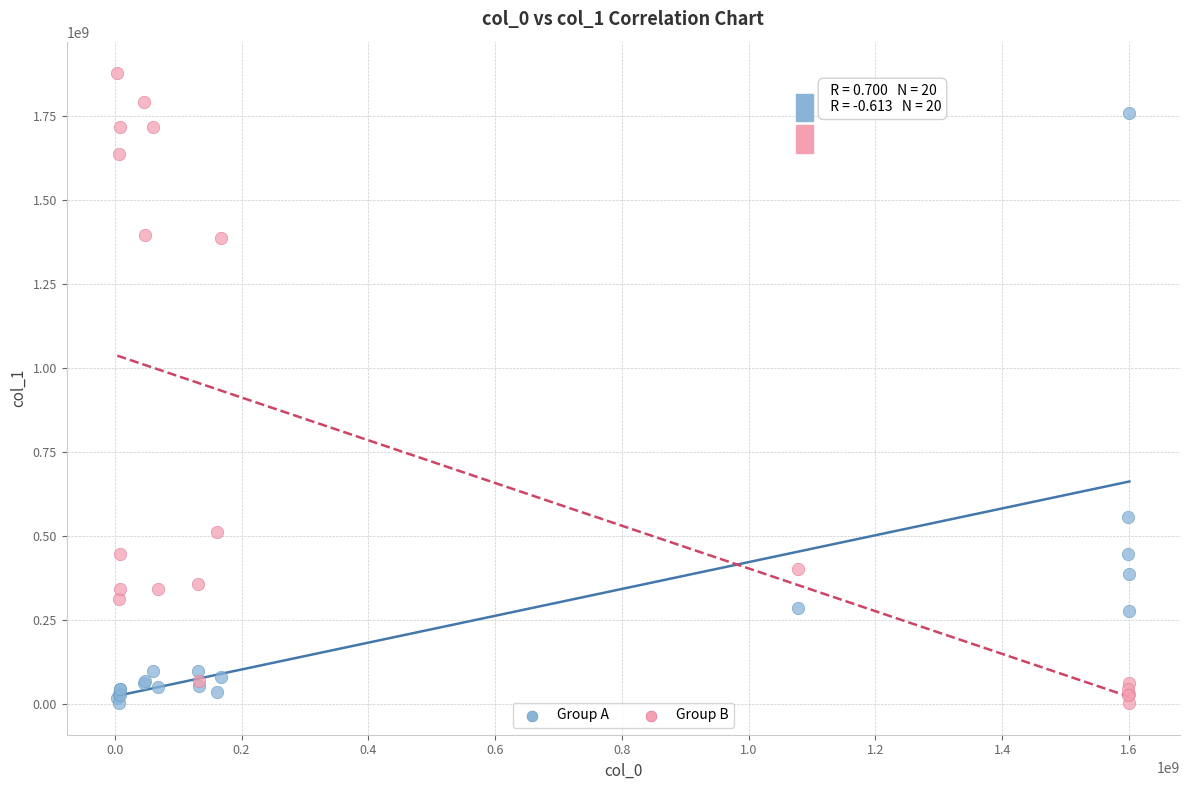

In the Group B series, what Y value is closest to 940526519?

512634506